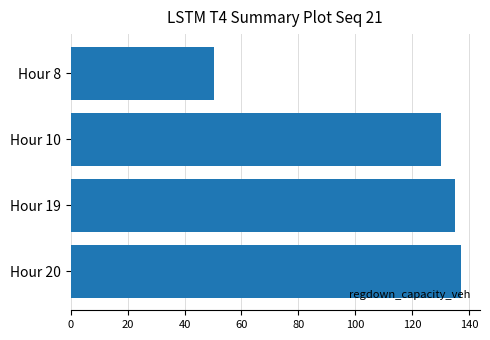

How many distinct data groups are displayed?

1